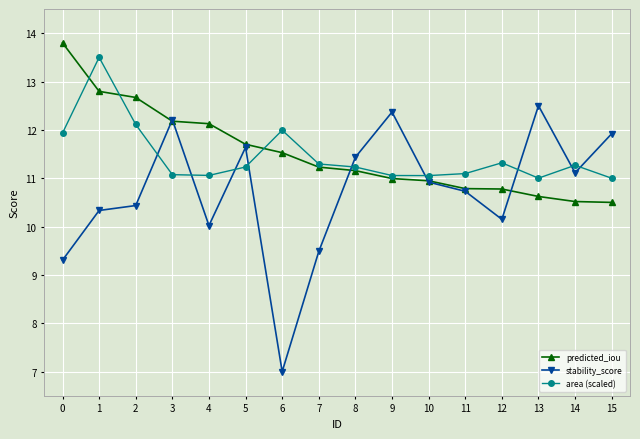

Which series has the largest range (max minus min)?

stability_score